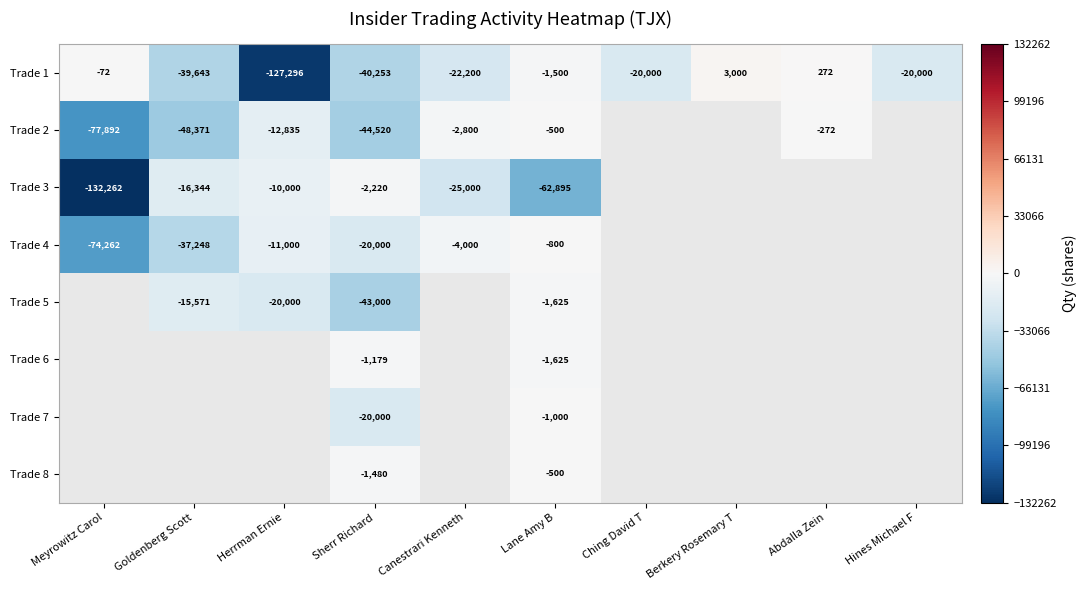

How many values in the Trade 6 series exceed -1625?

1